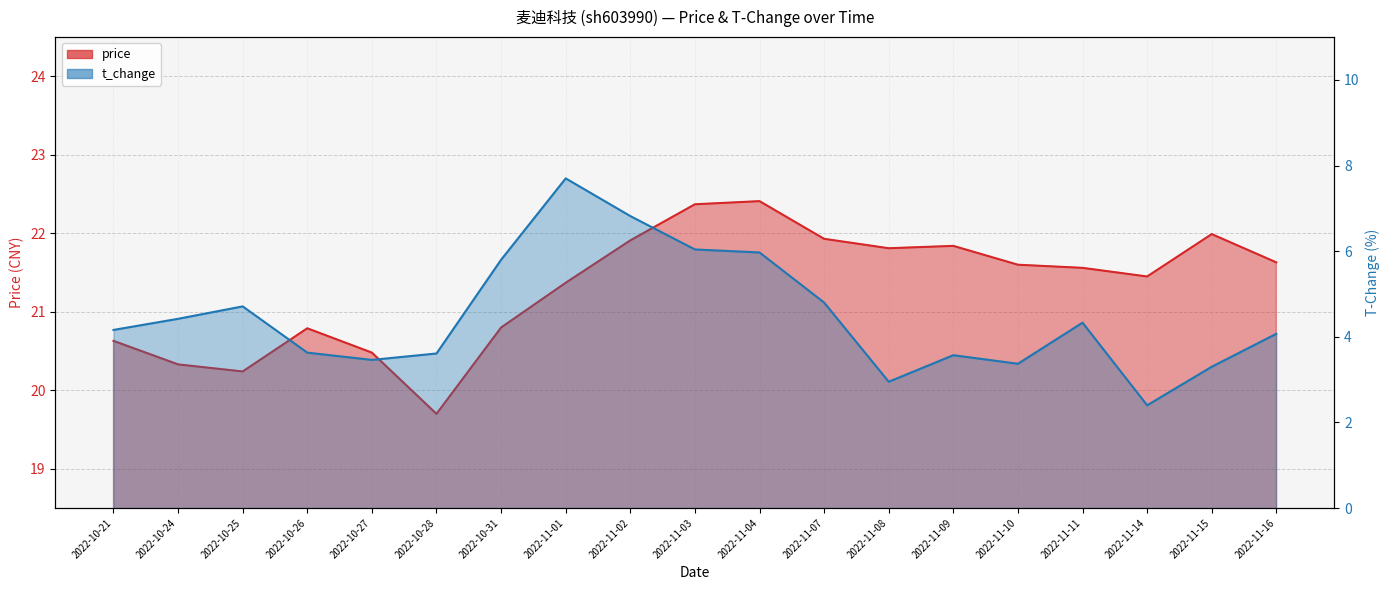

At 2022-10-26, list the series in order from largest to smallest.

price, t_change